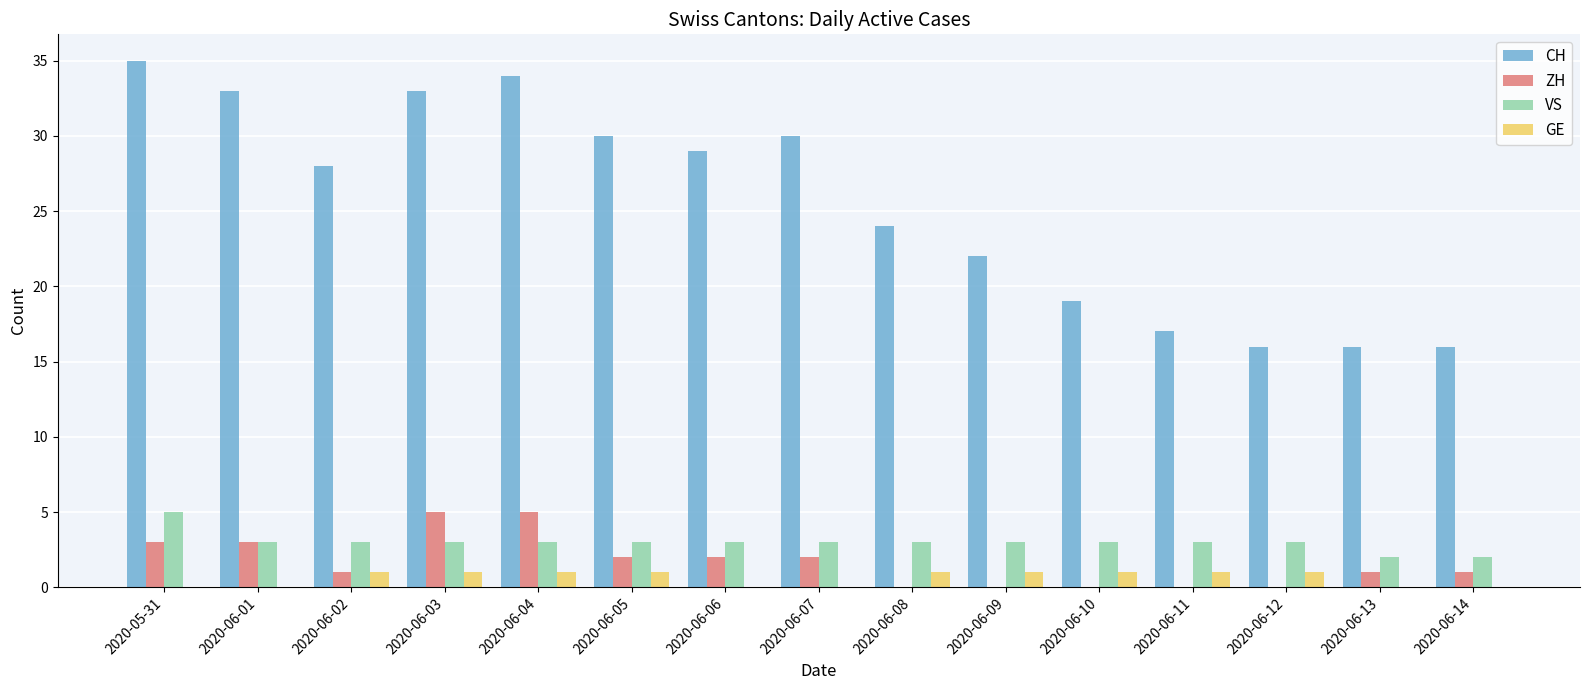

Which series has the largest total across all categories?

CH